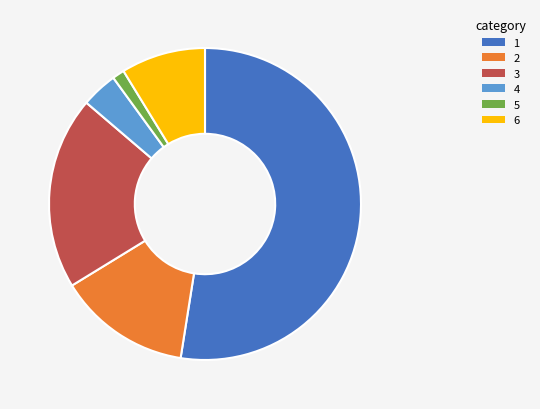

Is there any slice that represents more than half of the pie?

Yes